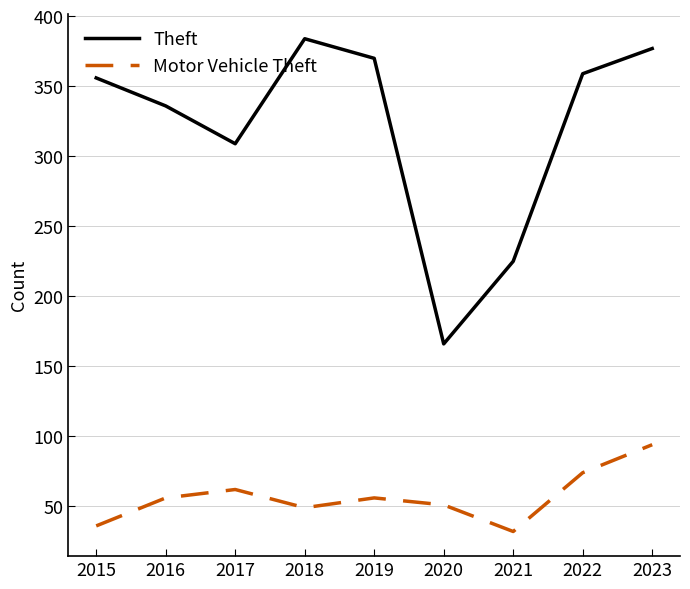

What is the total value across all series at 2023?

471